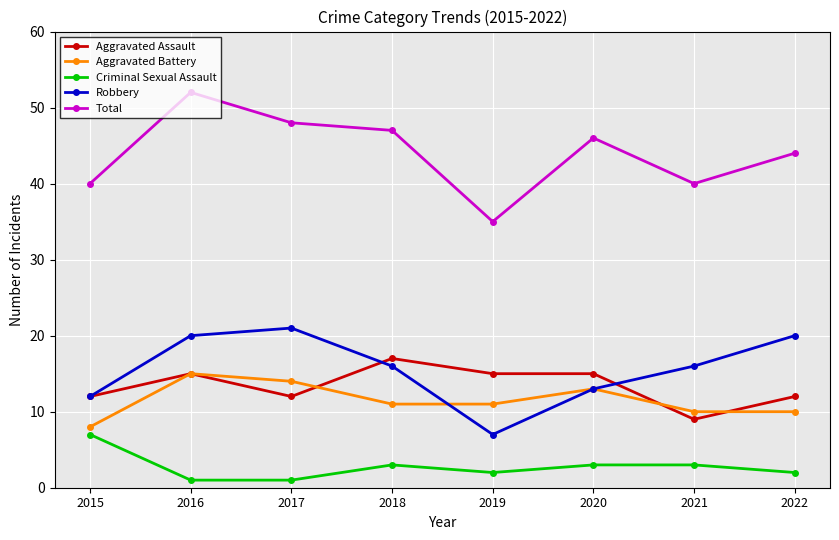

What is the maximum value shown in the chart?

52